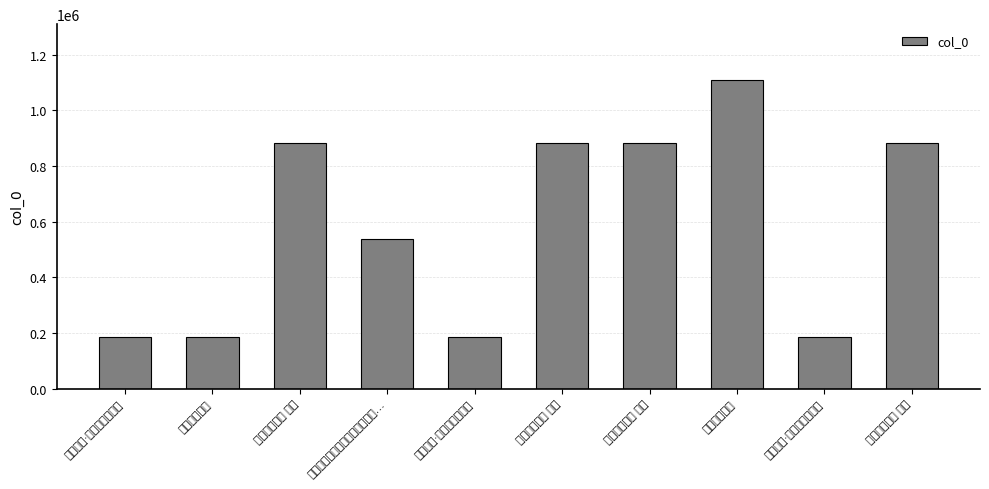

Which label corresponds to the largest value in the chart?

送别袁公四诗